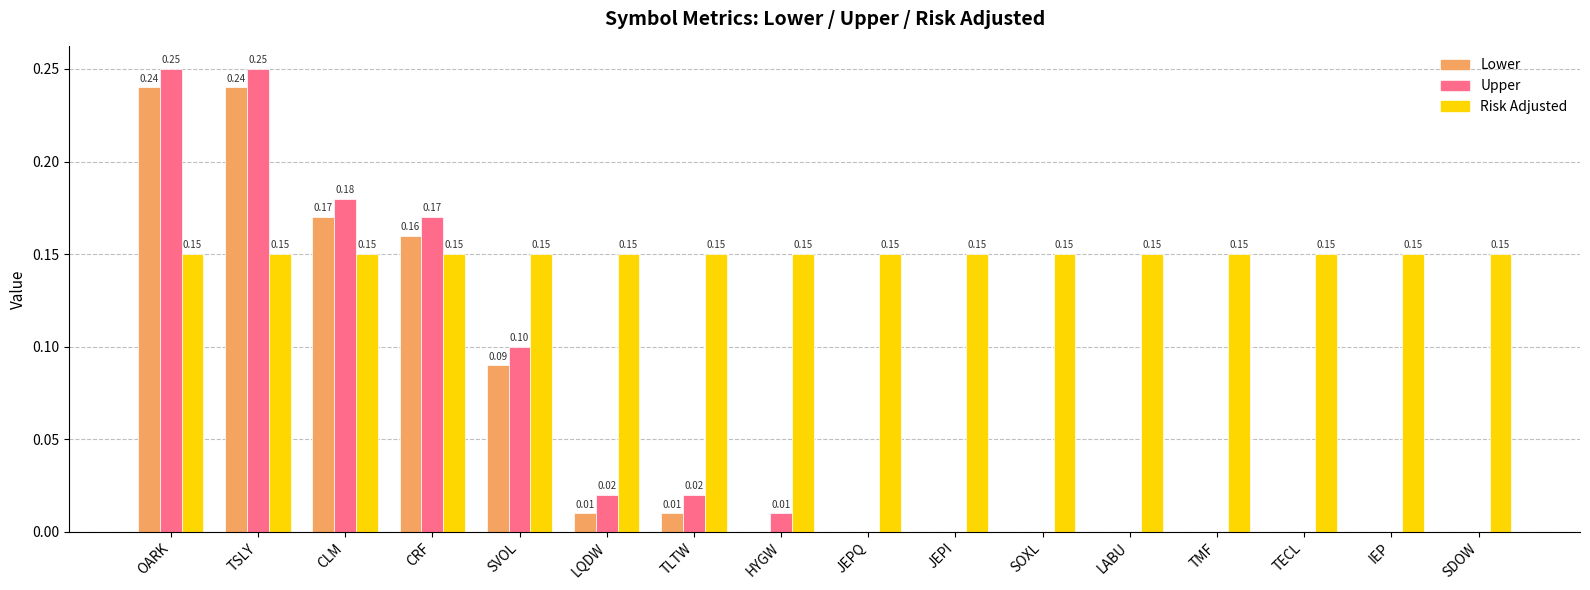

Which series has the largest total across all categories?

Risk Adjusted